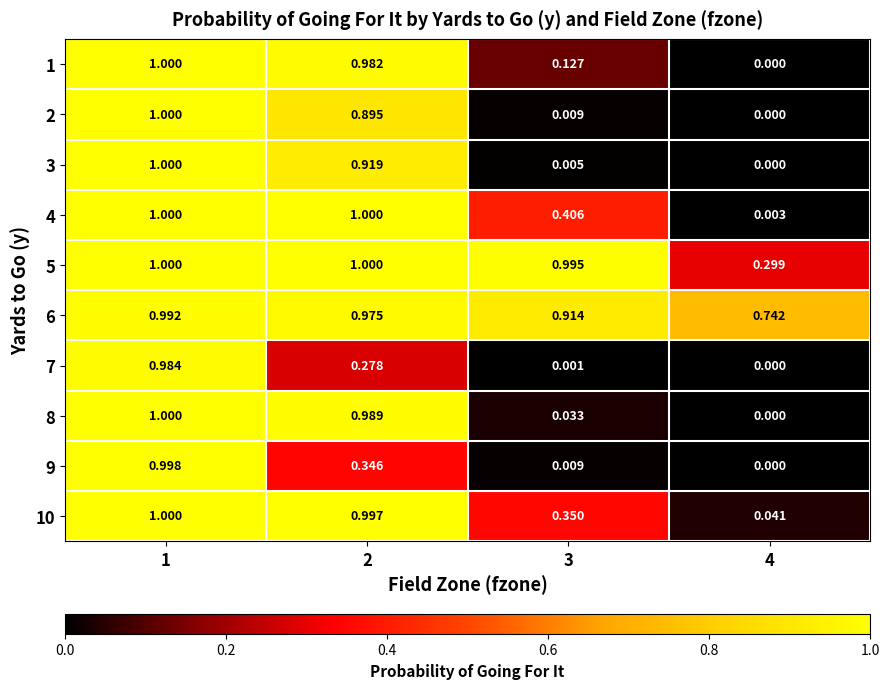

Reading left to right, extract all data points from this chart.

1: 1=1.0	2=1.0	3=0.1	4=0.0
2: 1=1.0	2=0.9	3=0.0	4=0.0
3: 1=1.0	2=0.9	3=0.0	4=0.0
4: 1=1.0	2=1.0	3=0.4	4=0.0
5: 1=1.0	2=1.0	3=1.0	4=0.3
6: 1=1.0	2=1.0	3=0.9	4=0.7
7: 1=1.0	2=0.3	3=0.0	4=0.0
8: 1=1.0	2=1.0	3=0.0	4=0.0
9: 1=1.0	2=0.3	3=0.0	4=0.0
10: 1=1.0	2=1.0	3=0.3	4=0.0